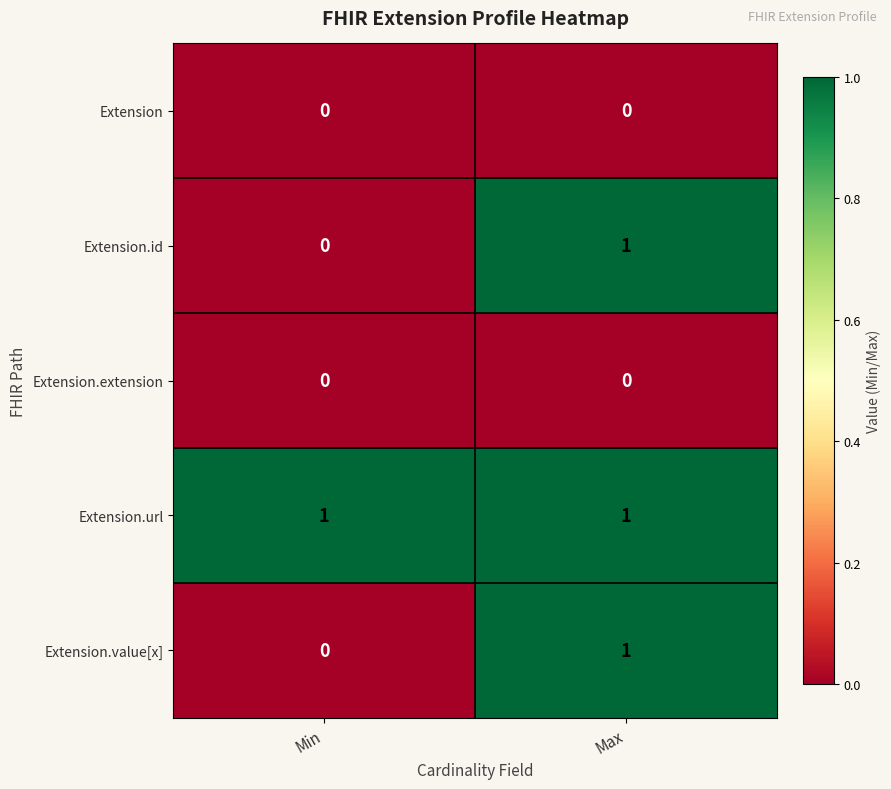

How many categories are shown in the chart?

2